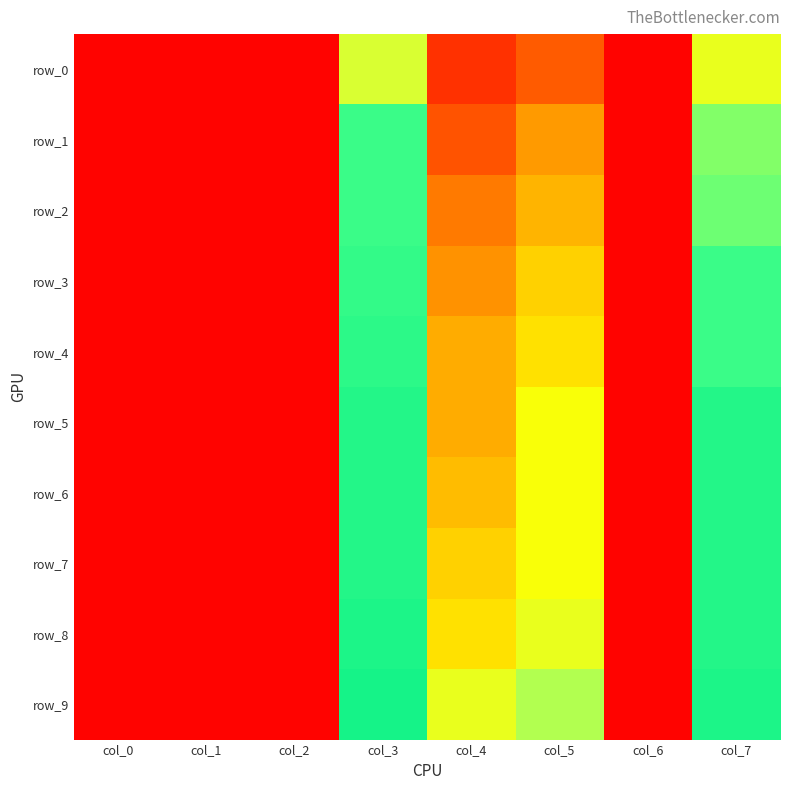

Rank the series by their maximum value, from highest to lowest.

row_9, row_8, row_5, row_6, row_7, row_4, row_3, row_1, row_2, row_0